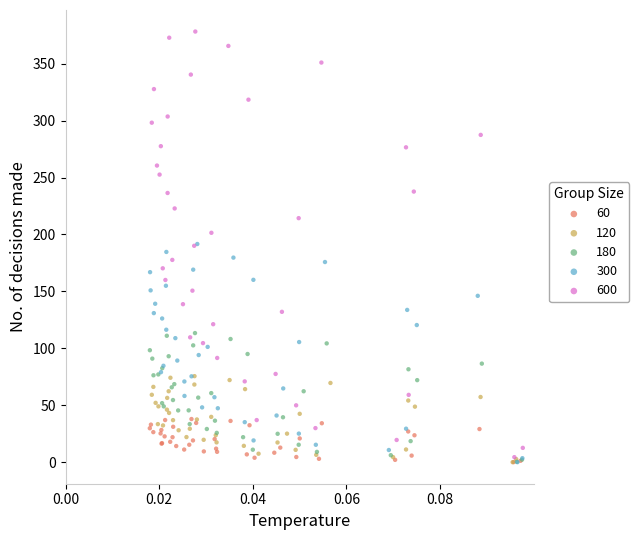

Which series has the widest spread of Y values?

600